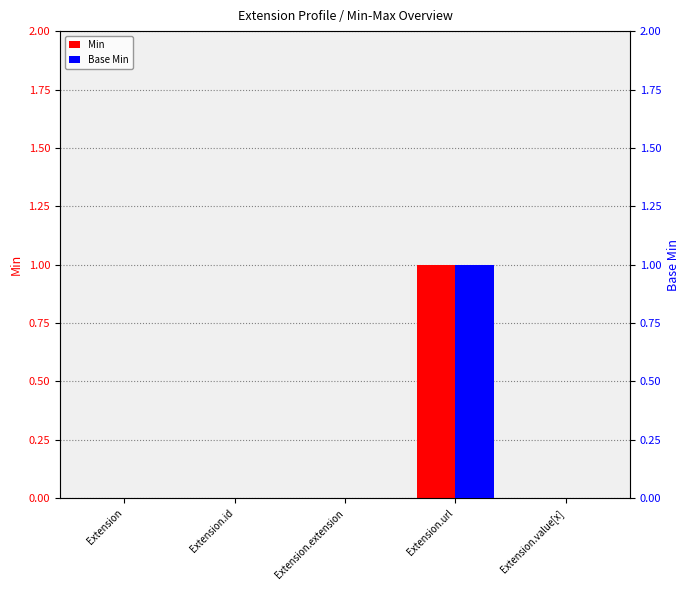

What is the maximum value for Base Min?

1